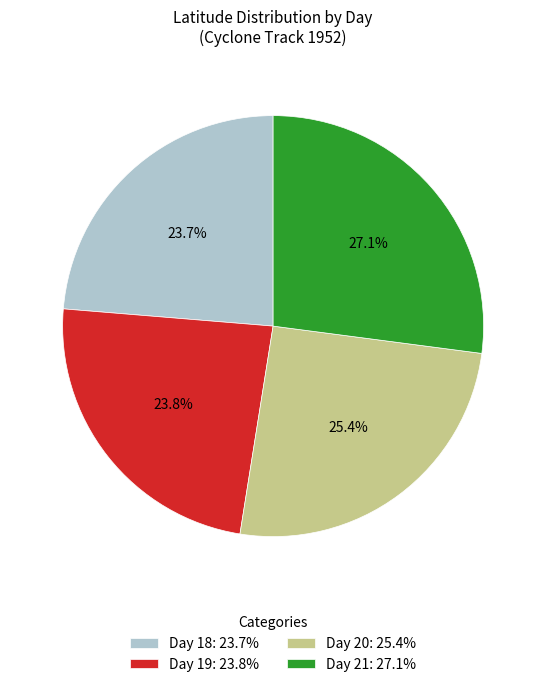

Does Day 21: 27.1% account for over 50% of the chart?

No